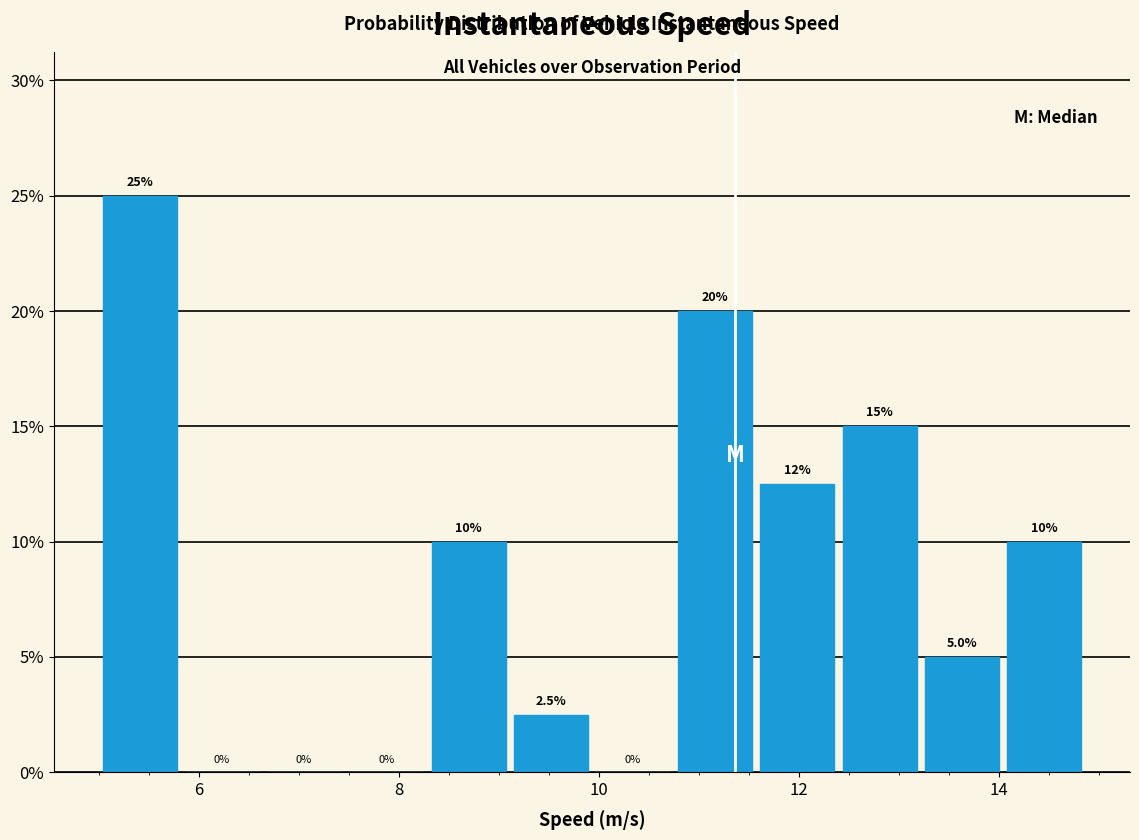

Over which range of the x-axis is the bar tallest?

5.0 to 5.8